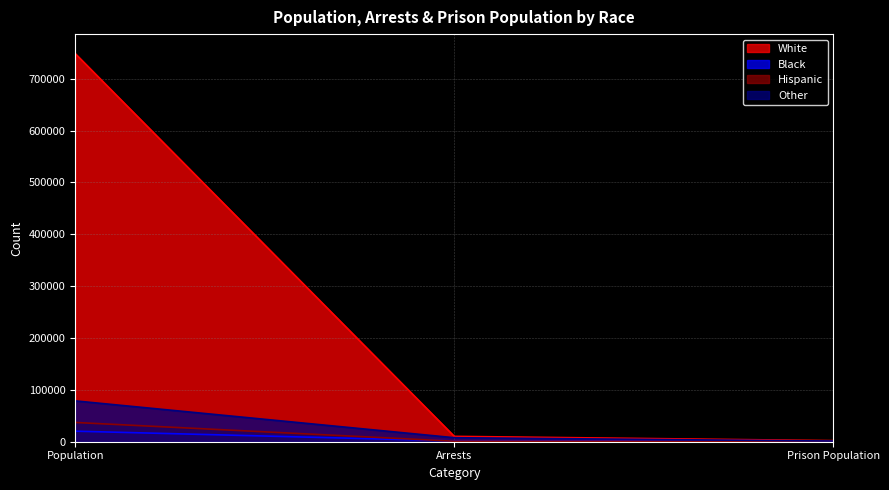

Reading right to left, transcribe all the data shown in this chart.

White: 2121	10357	748422
Black: 308	1621	20347
Hispanic: 154	971	37156
Other: 1273	7726	78734